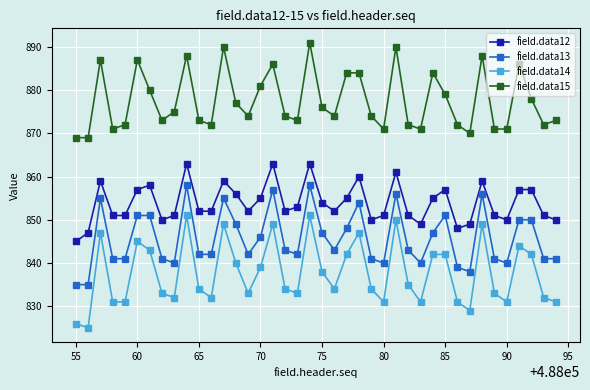

What is the value of the field.data12 point at the 16th from the left?

855